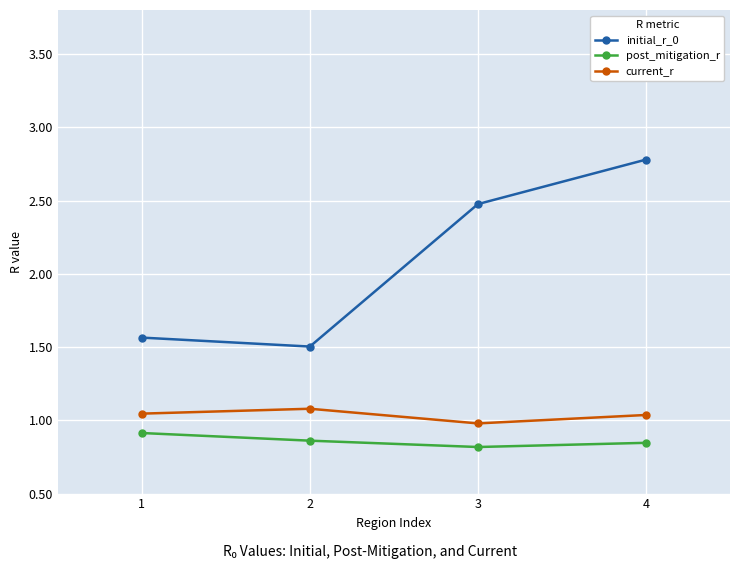

What is the spread (max minus min) of values at 2?

0.6